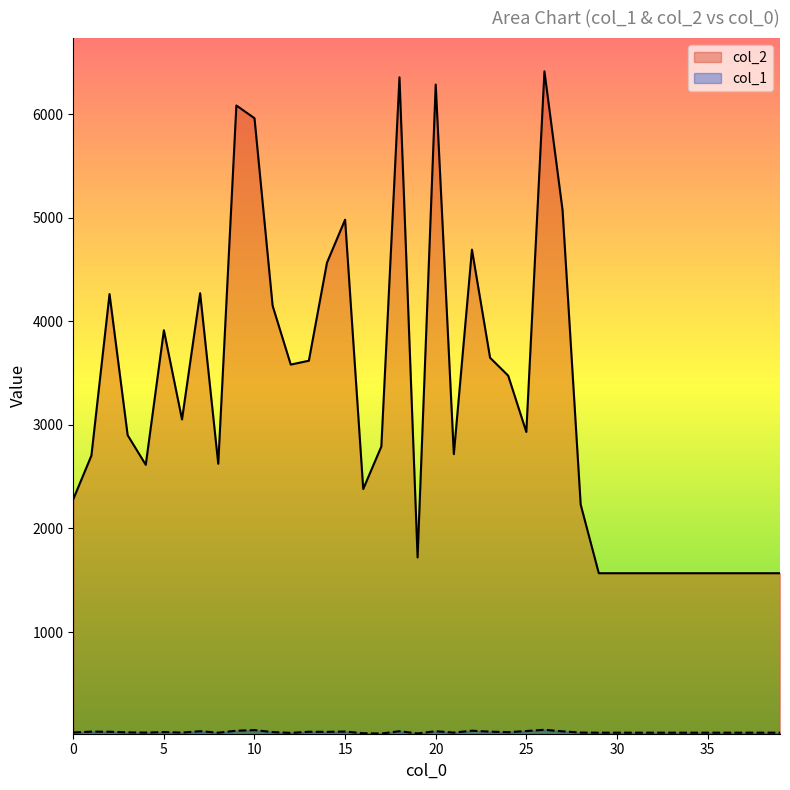

True or false: col_2 has a value of 2359 at 34.

False